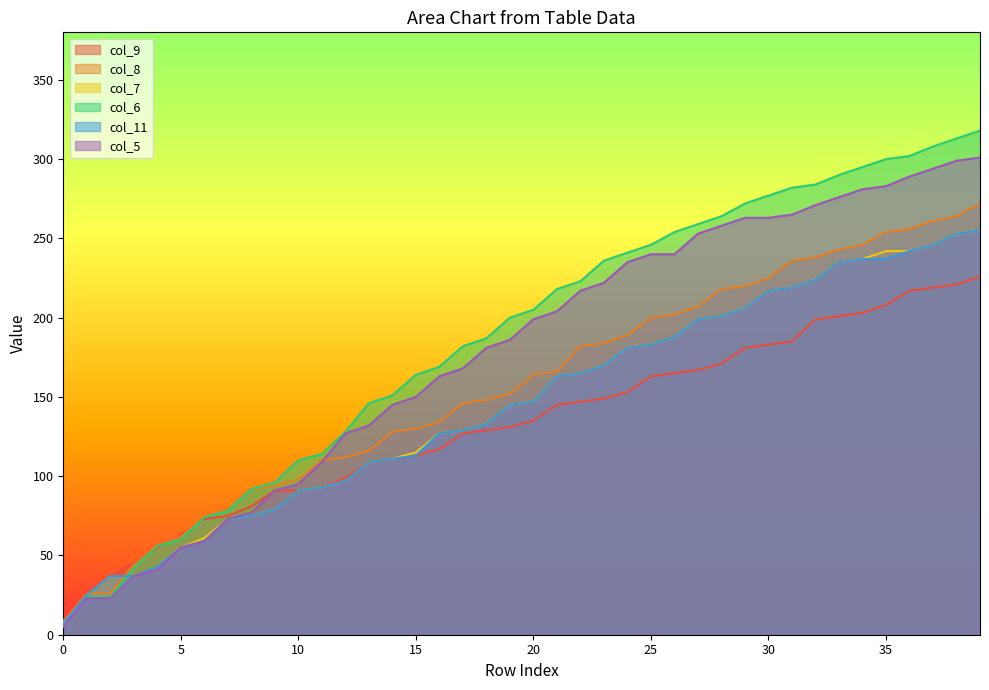

The col_11 series shows 8 at 2. True or false?

False